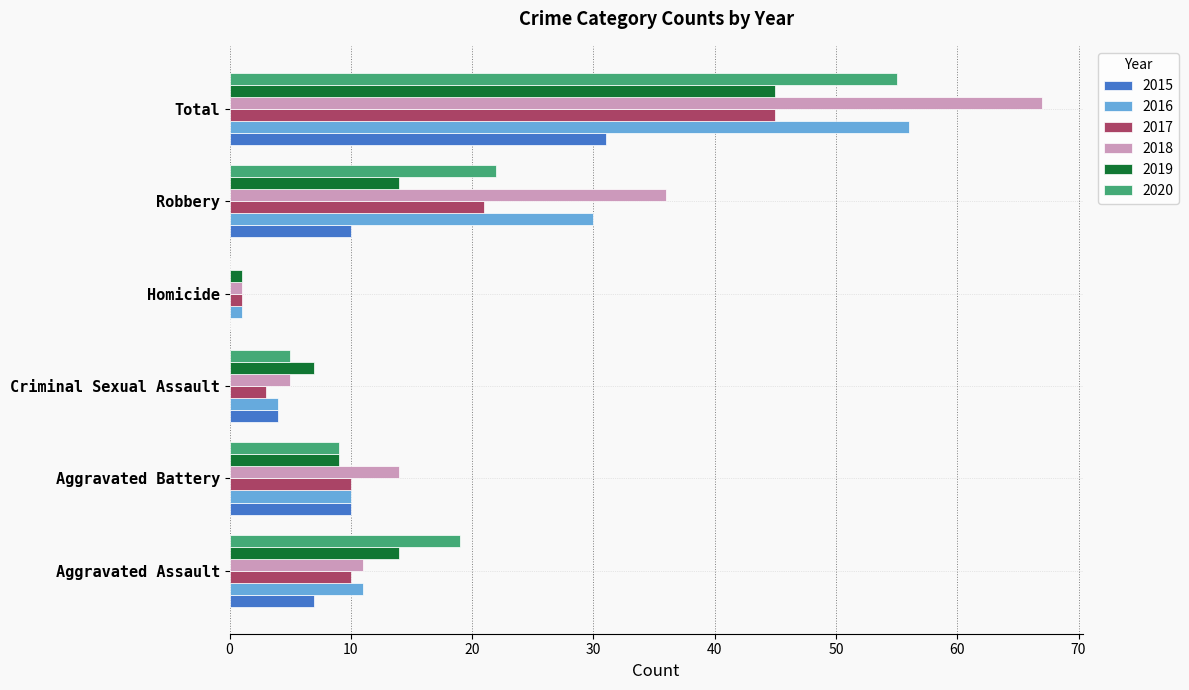

Is it true that 2016 equals 83 at Total?

False